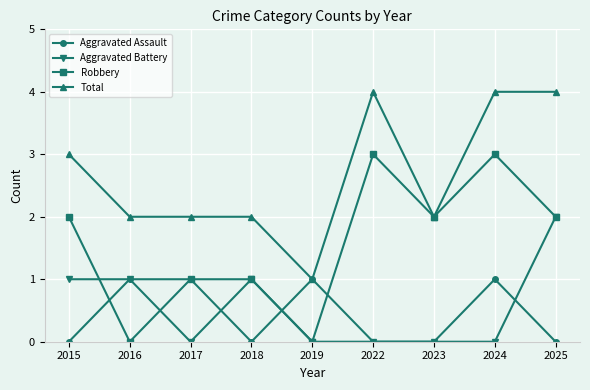

What is the total value across all series at 2024?

8